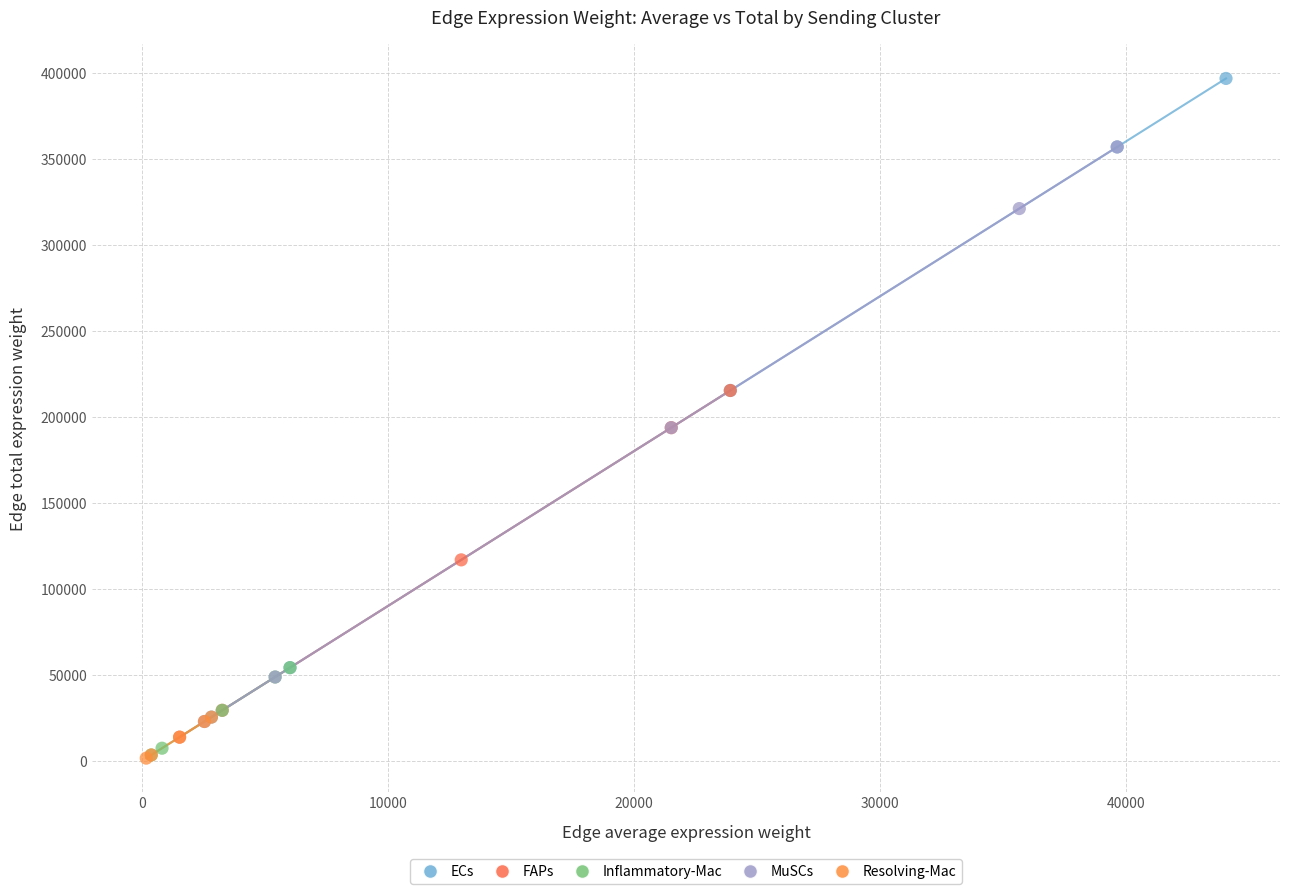

Which series contains the highest Y value?

ECs